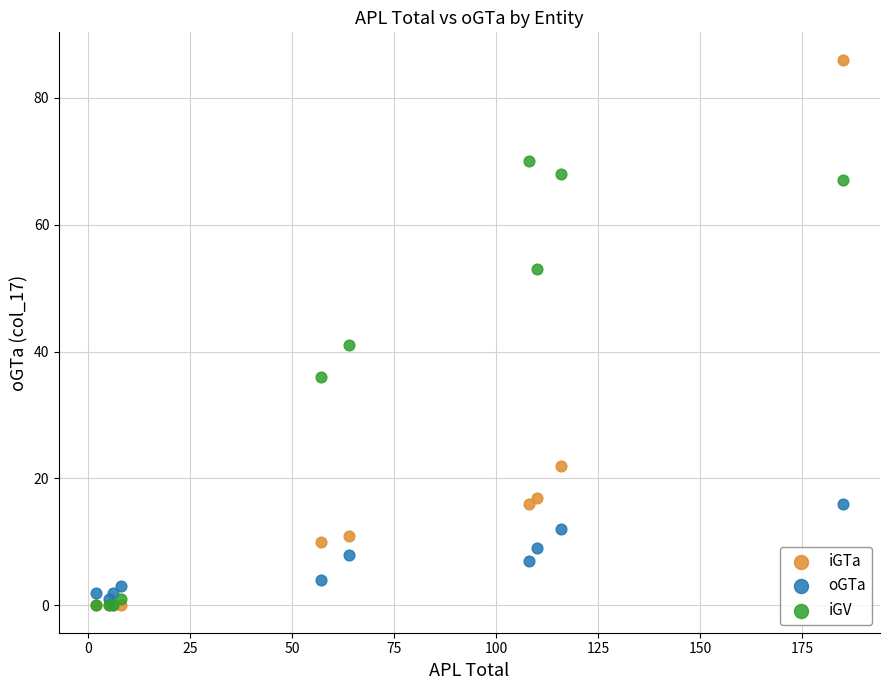

Across all series, what Y value is closest to 43?

41